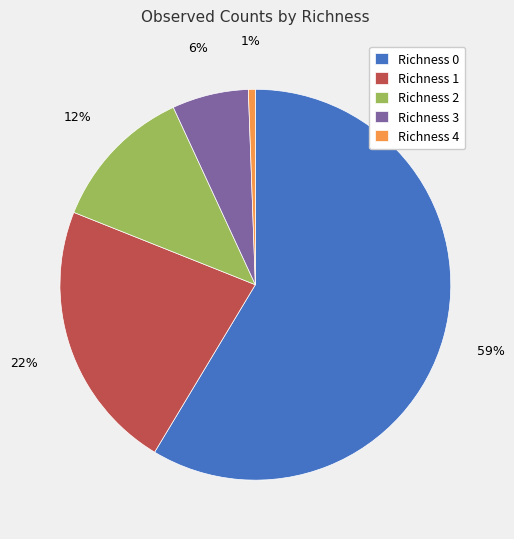

To the nearest percent, what percentage of the pie is Richness 0?

59%